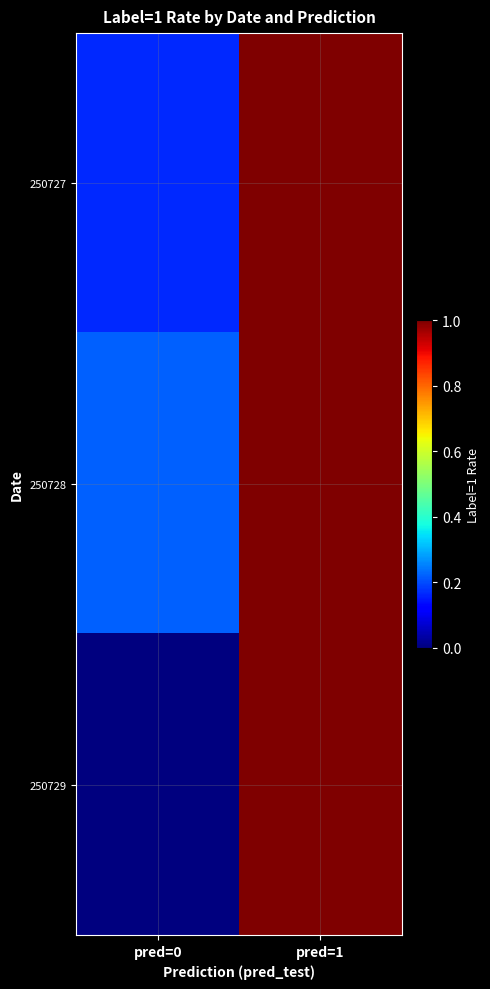

Reading right to left, extract all data points from this chart.

250727: pred=1=1.0	pred=0=0.2
250728: pred=1=1.0	pred=0=0.2
250729: pred=1=1.0	pred=0=0.0